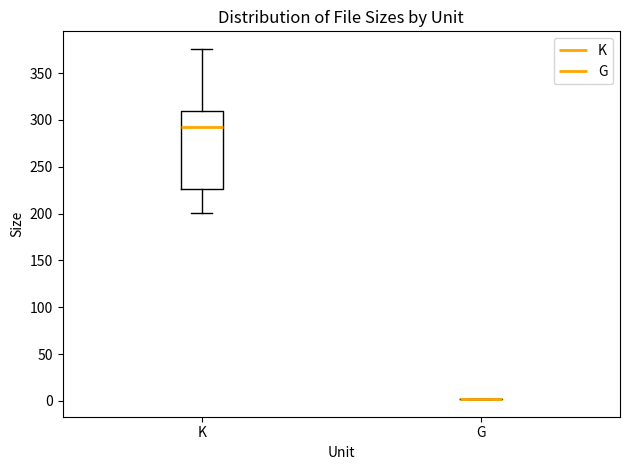

Which box is the tallest, from its lower edge to its upper edge?

K